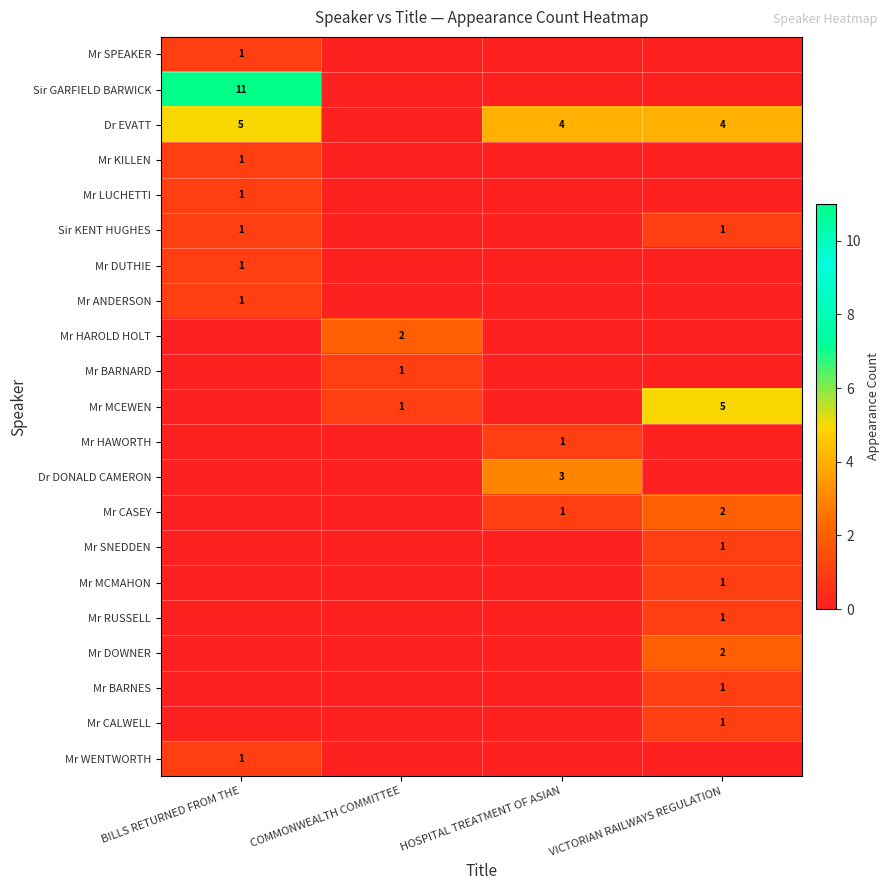

The Mr CASEY series shows 2 at VICTORIAN RAILWAYS REGULATION. True or false?

True